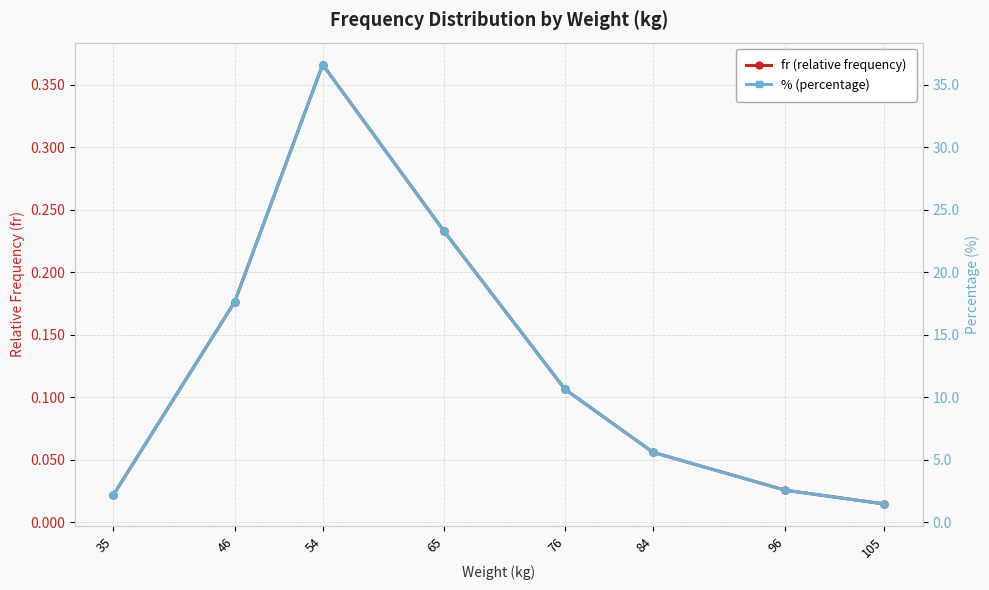

True or false: fr (relative frequency) and % (percentage) intersect in this chart.

False